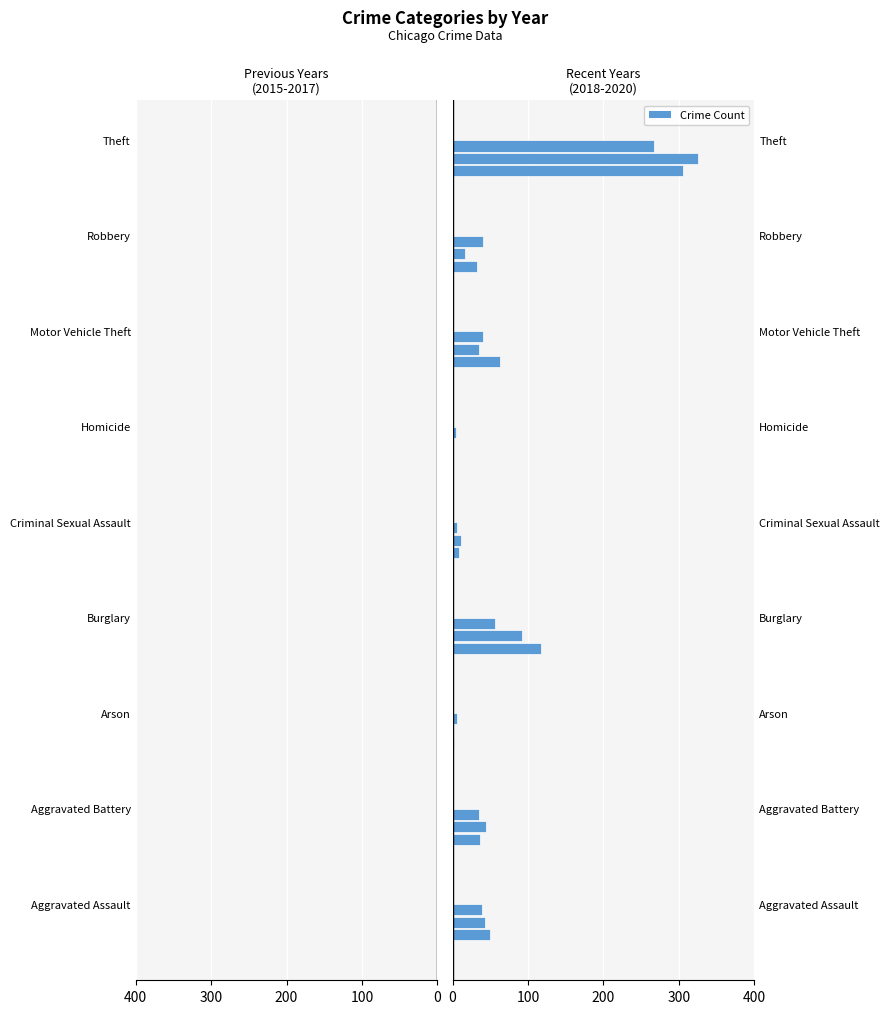

How many data points in 2019 are above 35?

4